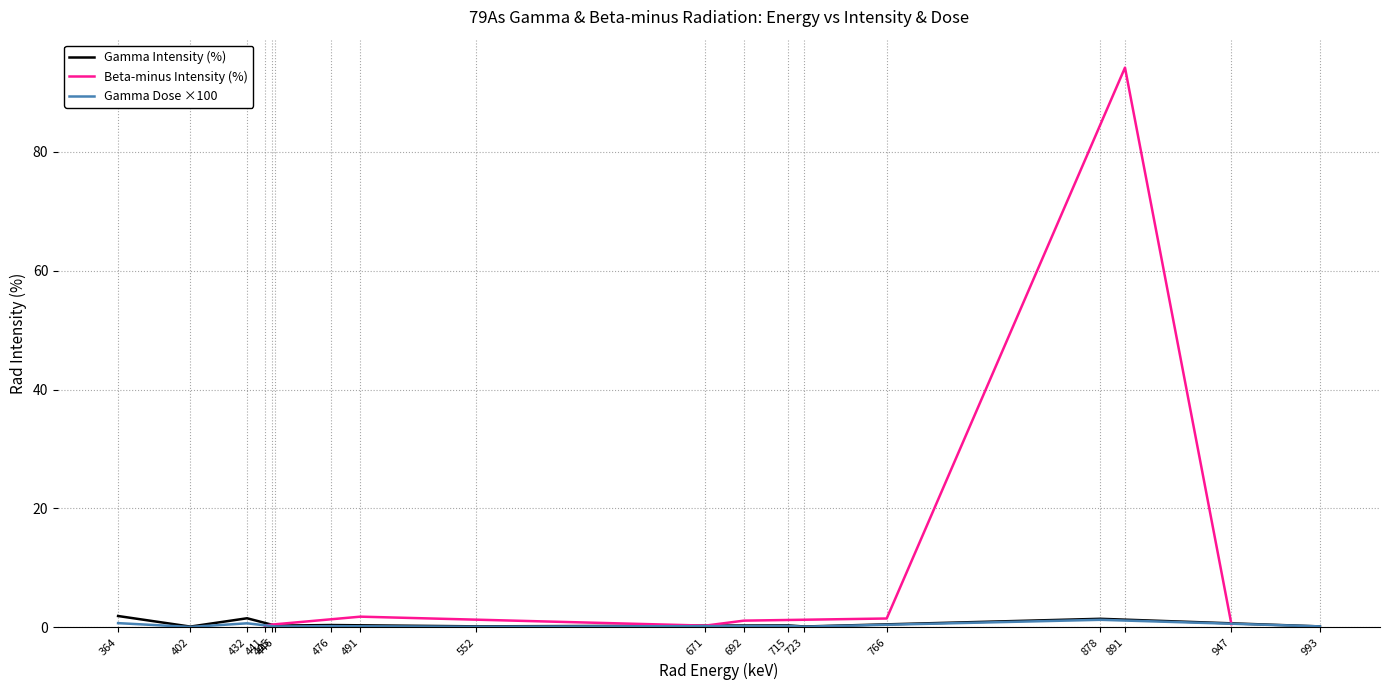

At which category does Rad Intensity (g) reach its first local valley?

402